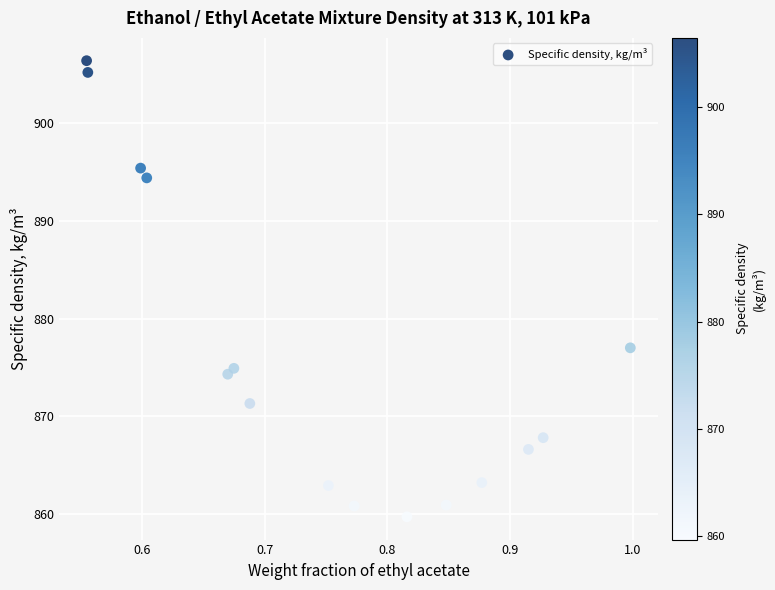

What Y value in the scatter plot is closest to 883?

877.0